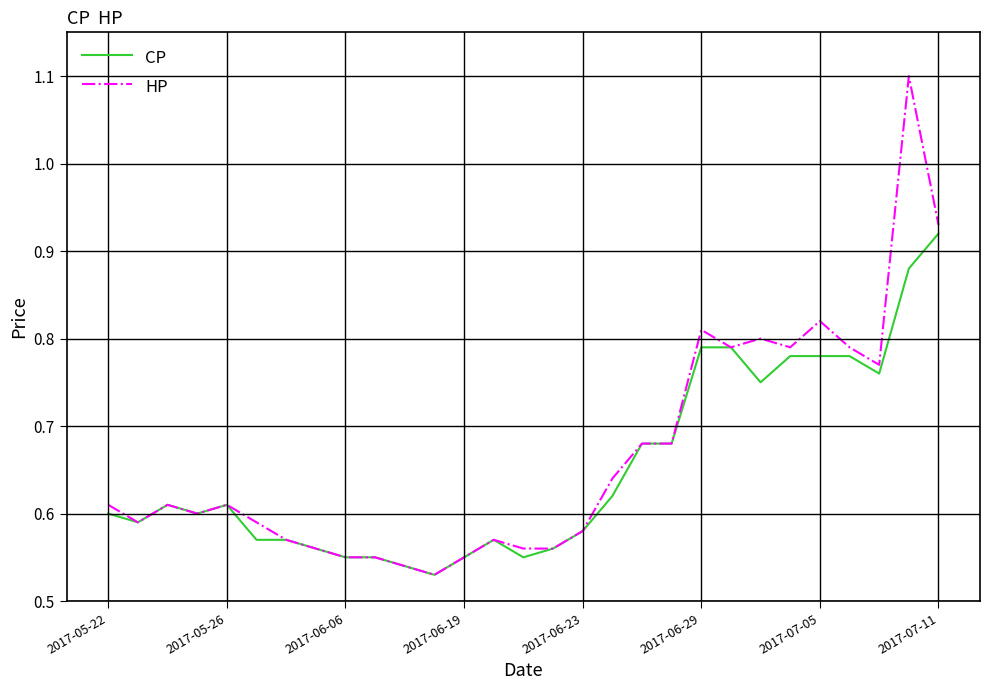

Which series has the widest spread of values?

HP